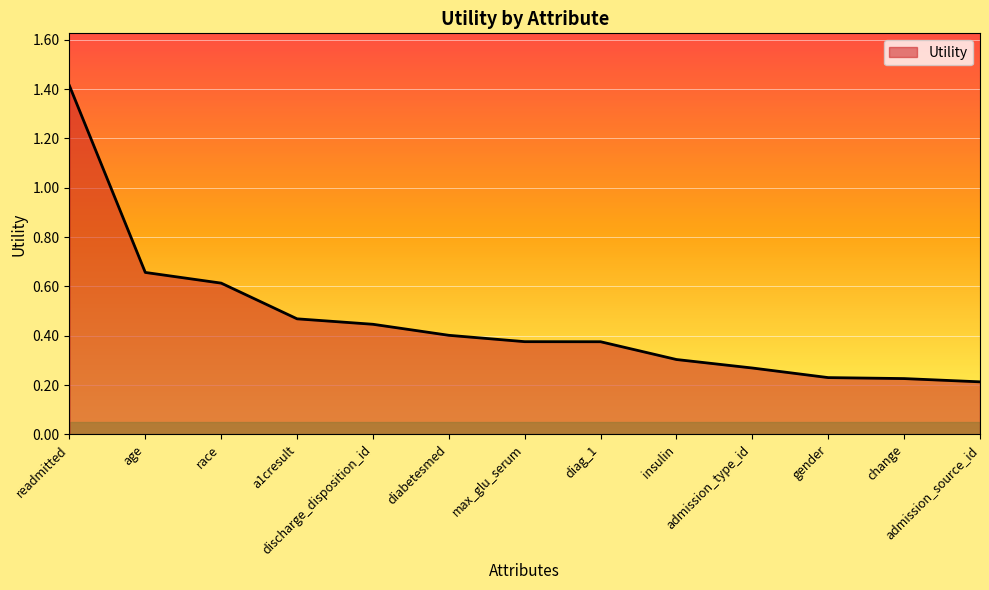

What is the change in value from diabetesmed to admission_source_id?

-0.2